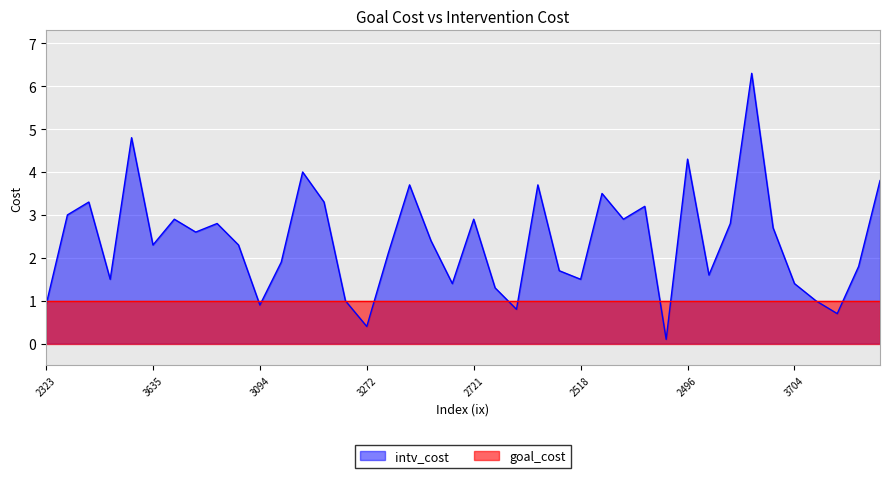

What is the average value?

2.4